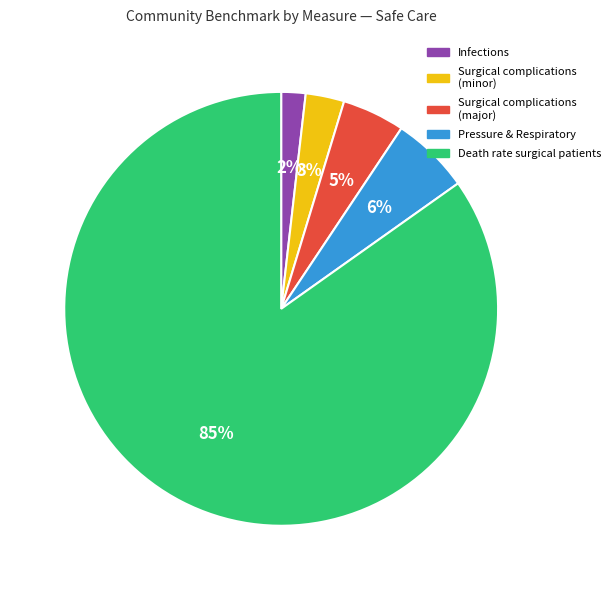

How many slices are in this pie chart?

5